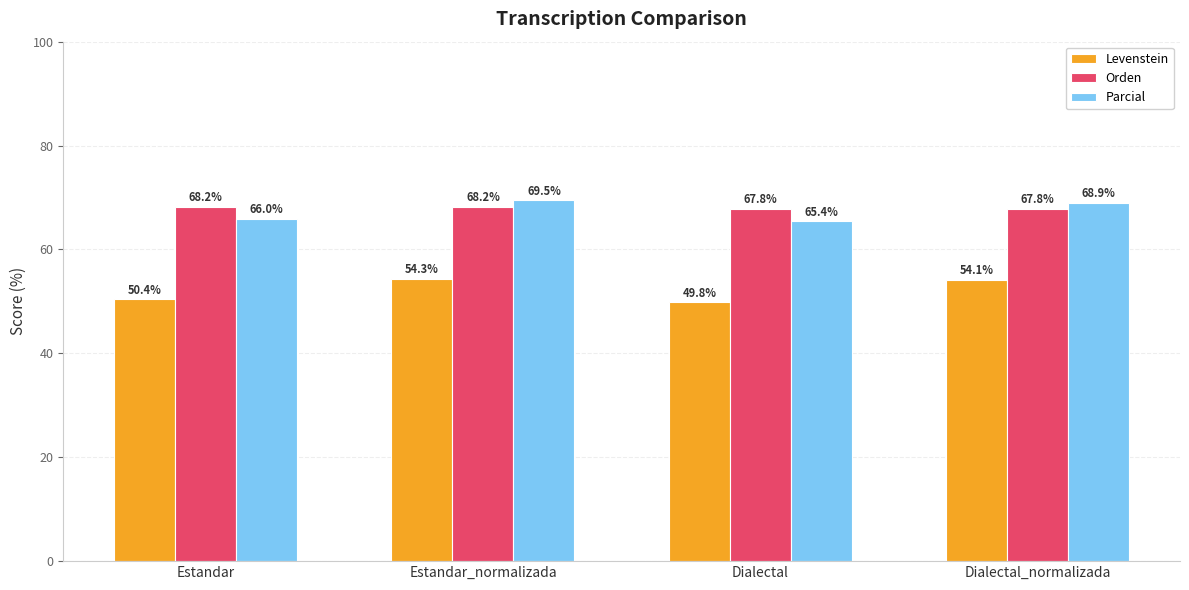

At which label does Parcial first exceed 68?

Estandar_normalizada